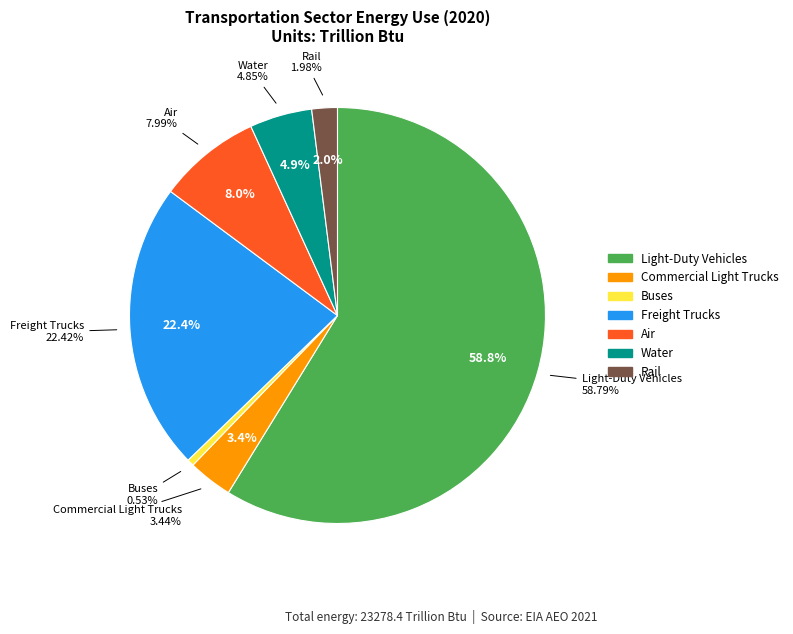

Is there any slice that represents more than half of the pie?

Yes